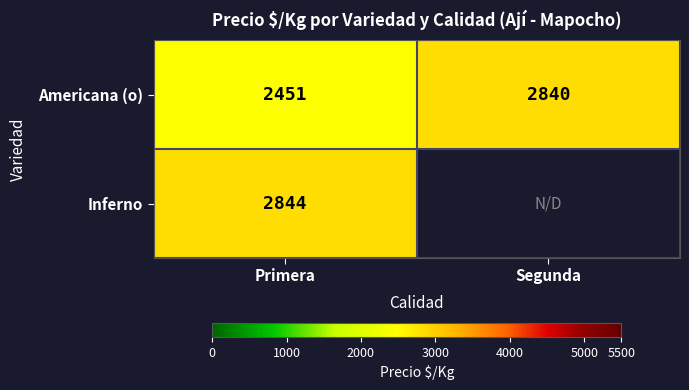

True or false: Americana (o) has a value of 742.0 at Primera.

False